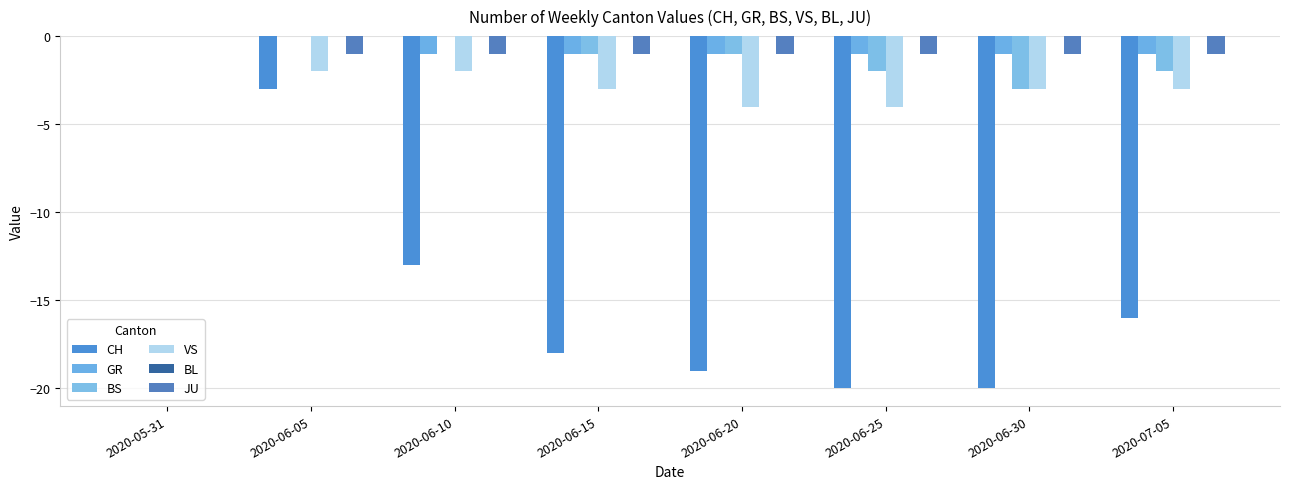

What is the minimum value shown in the chart?

-20